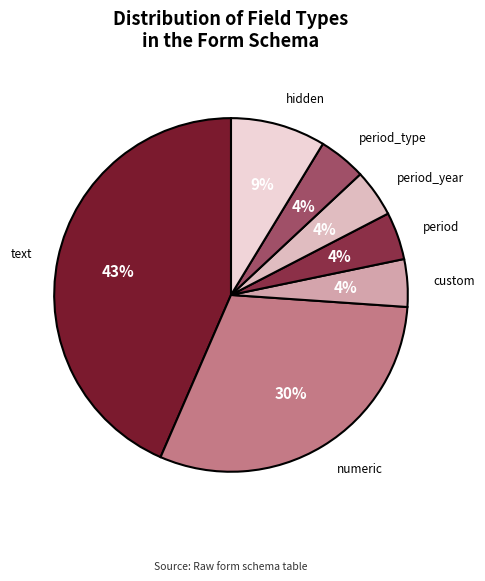

Approximately how many times larger is the value at period compared to numeric?

0.1